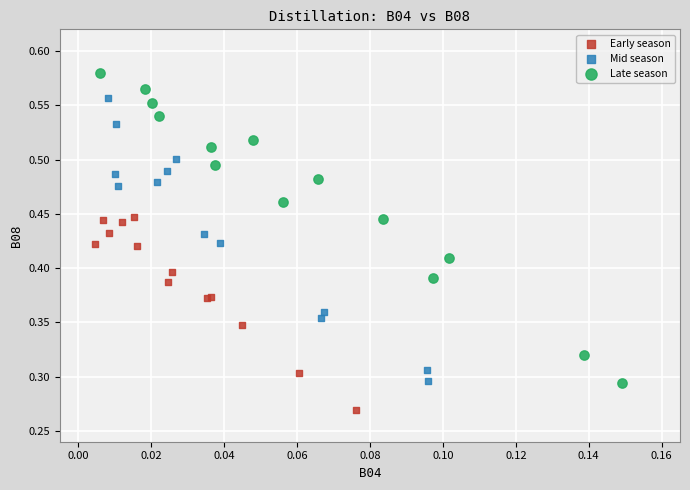

Which series has the widest spread of Y values?

Late season